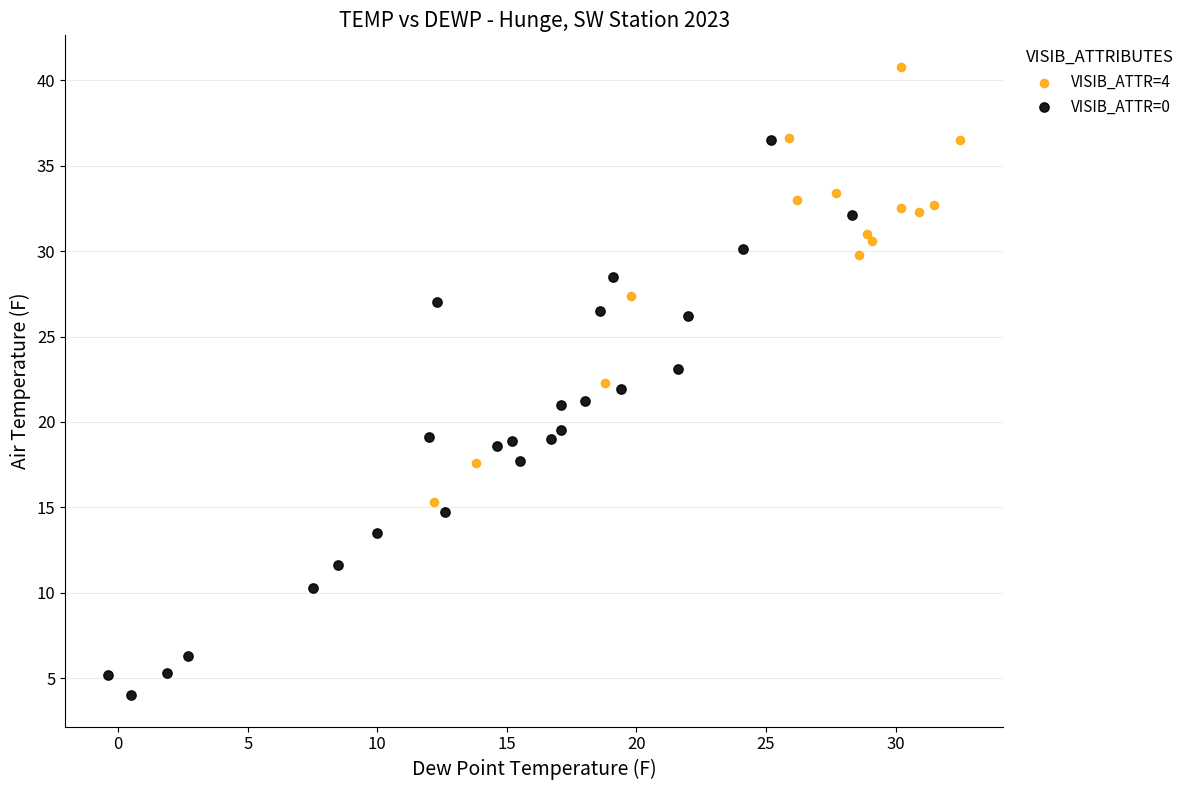

What are all the series names shown in the legend?

VISIB_ATTR=4, VISIB_ATTR=0